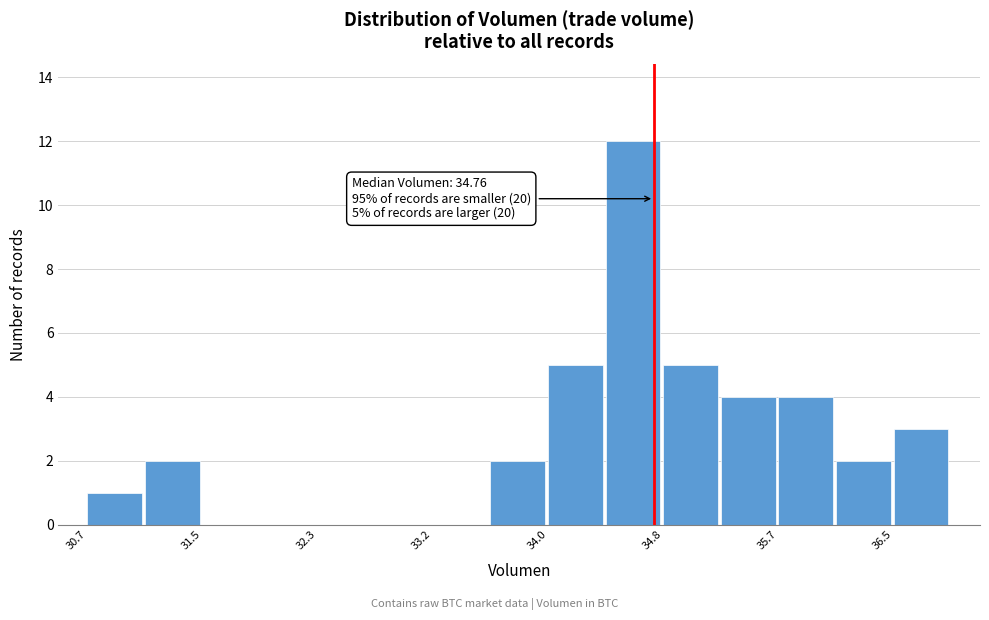

Which range on the x-axis has the tallest bar?

34.4 to 34.8